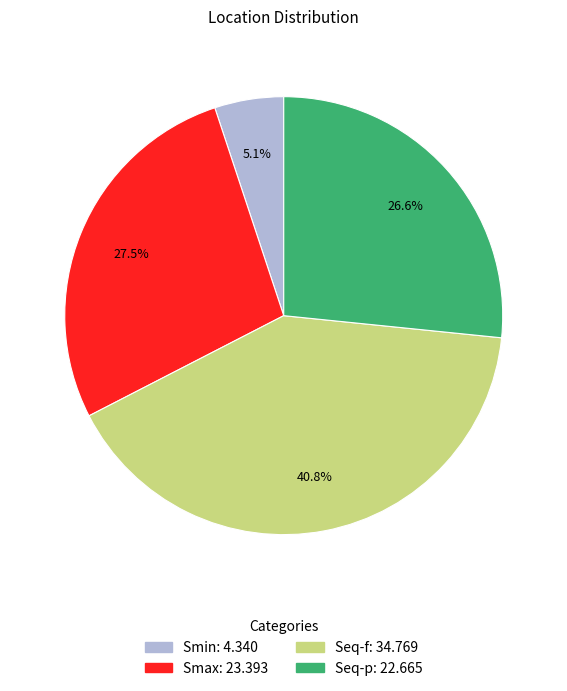

Do Seq-f and Smin together represent more than half of the pie?

No